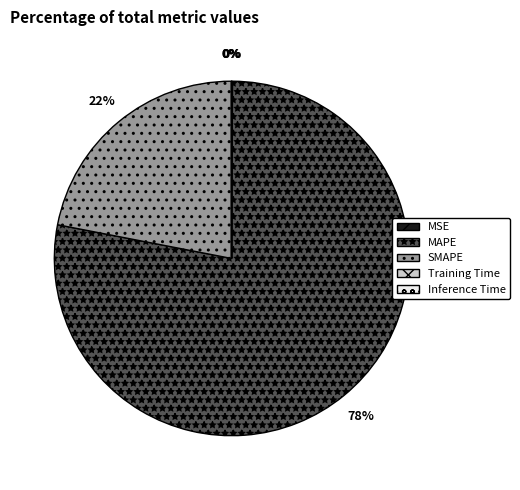

The SMAPE slice represents 14% of the pie. True or false?

False